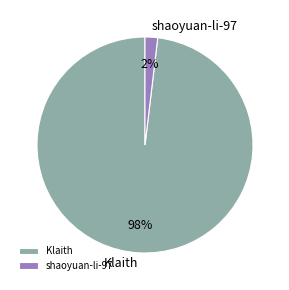

Which category has the smallest portion of the pie?

shaoyuan-li-97